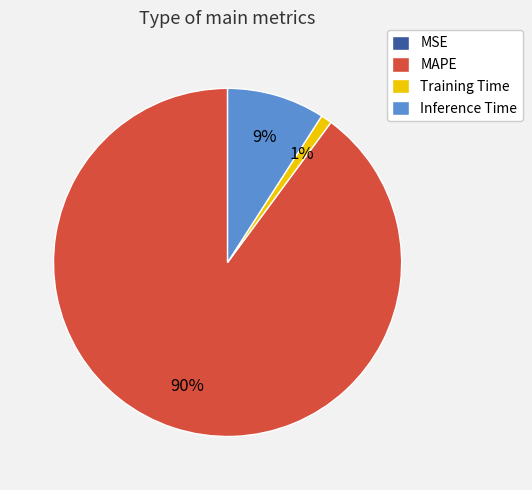

What percentage is the Training Time slice, to the nearest percent?

1%